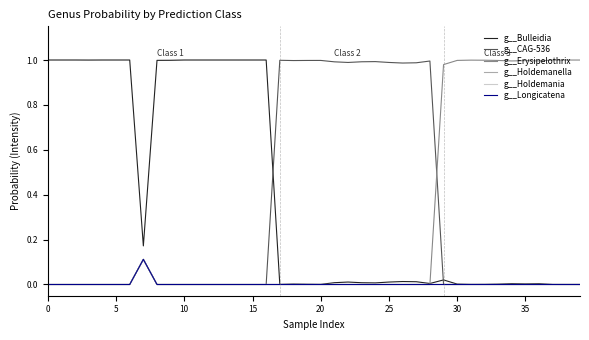

Does the chart display data point markers on the line(s)?

No